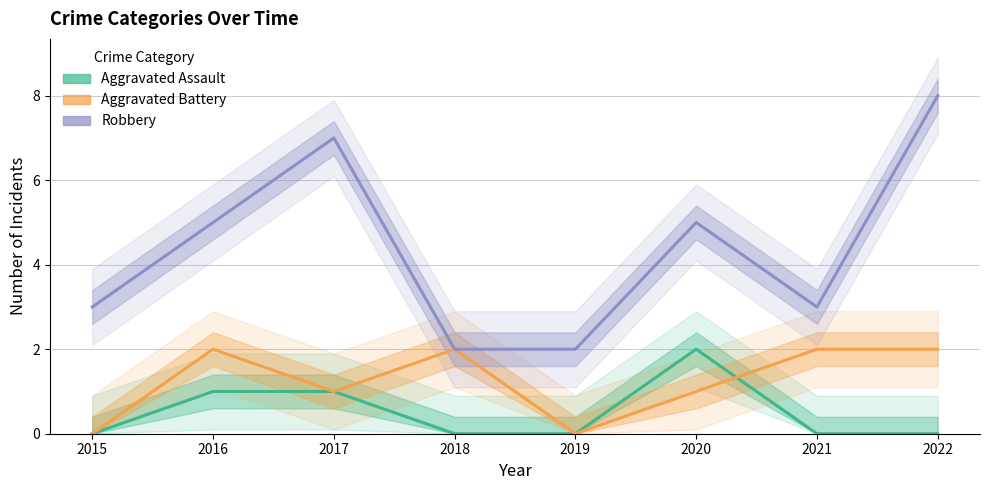

Rank the categories by Aggravated Battery value from highest to lowest.

2016, 2018, 2021, 2022, 2017, 2020, 2015, 2019